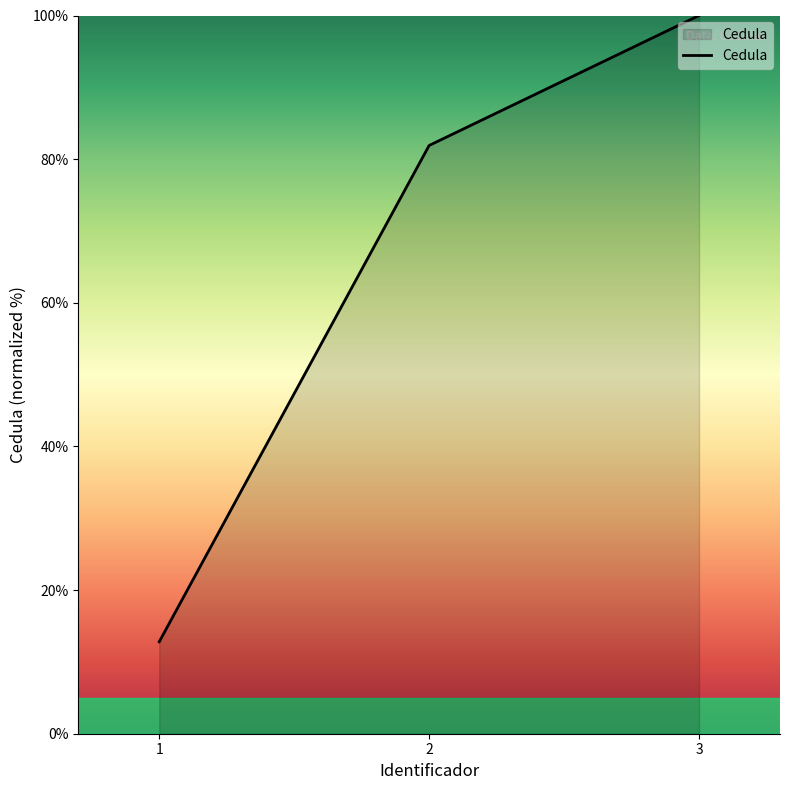

What is the smallest value displayed?

12.8